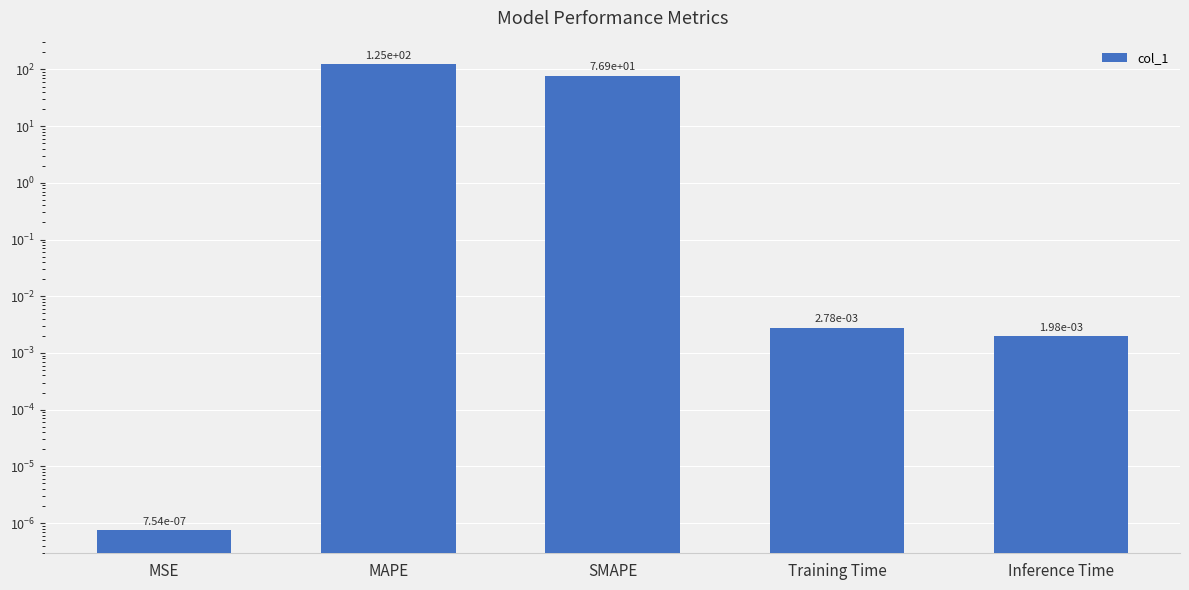

List the labels in order of value, largest first.

MAPE, SMAPE, Training Time, Inference Time, MSE